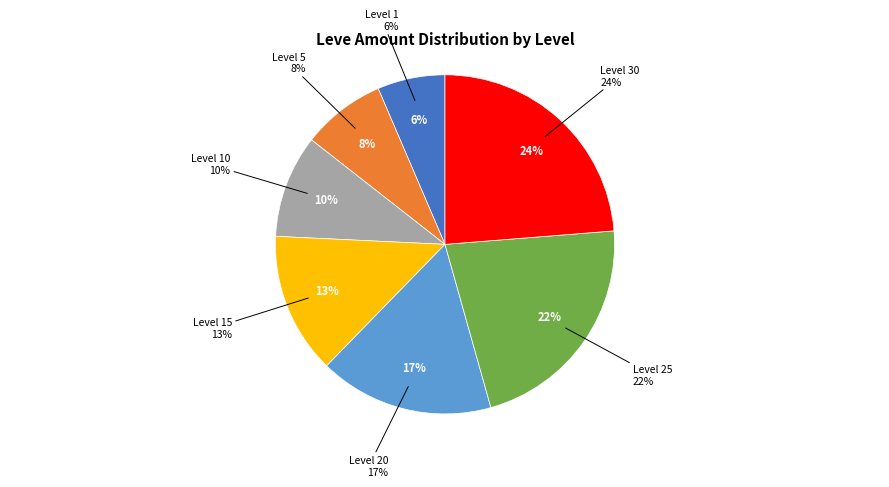

Count the number of slices in the pie.

7